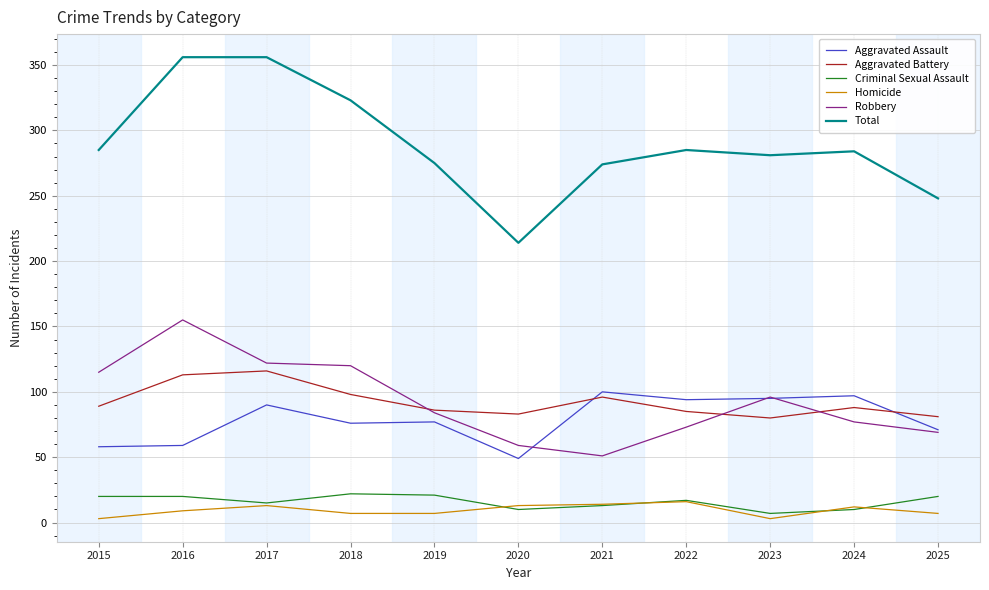

What is the spread (max minus min) of values at 2016?

347